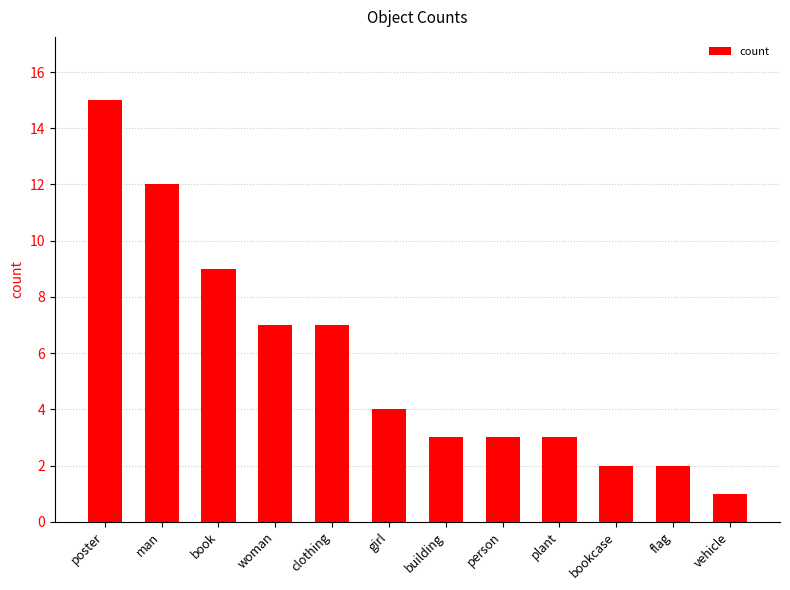

Read the value at building.

3